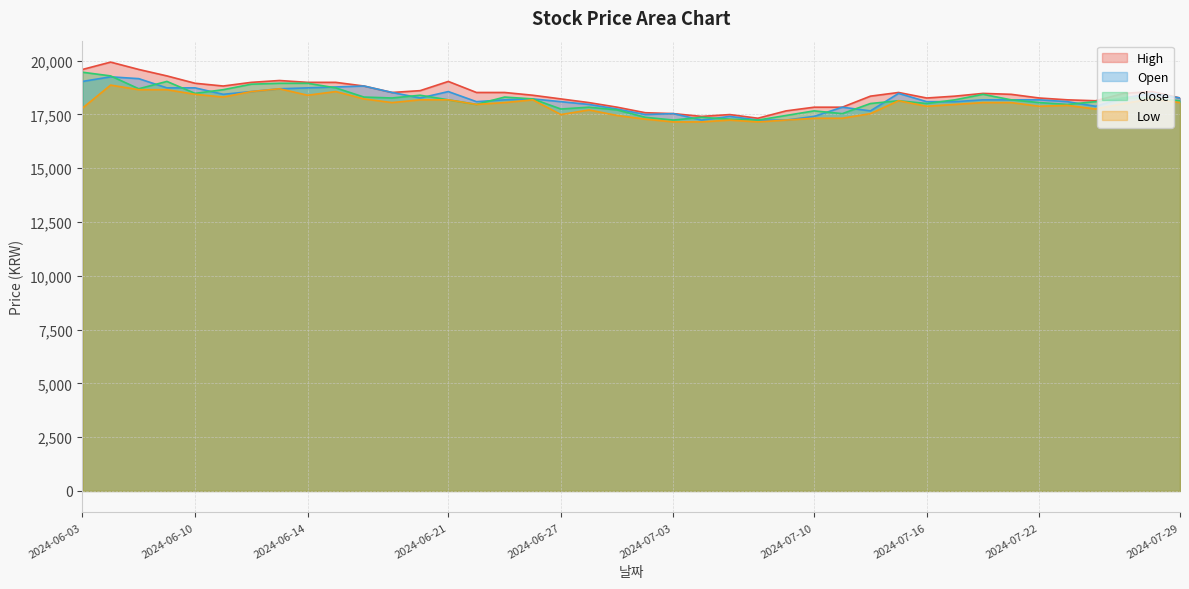

In Close, how many points are higher than both neighbors (excluding endpoints)?

8